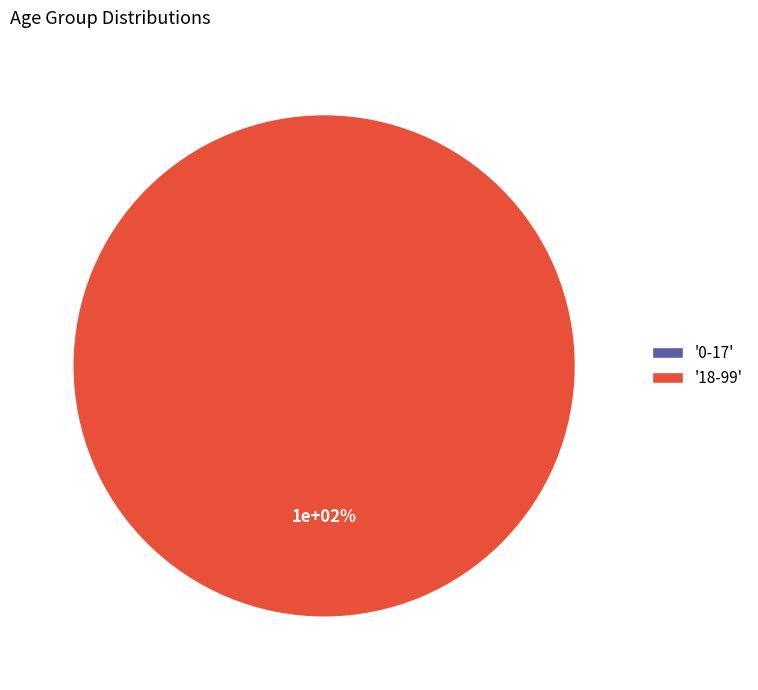

To the nearest percent, what is the combined percentage of 18-99 and 0-17?

100%